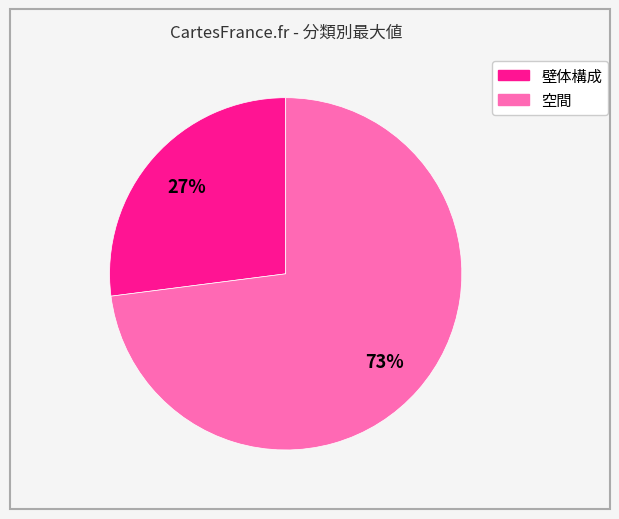

To the nearest percent, what is the difference between the largest and smallest slice percentages?

46%